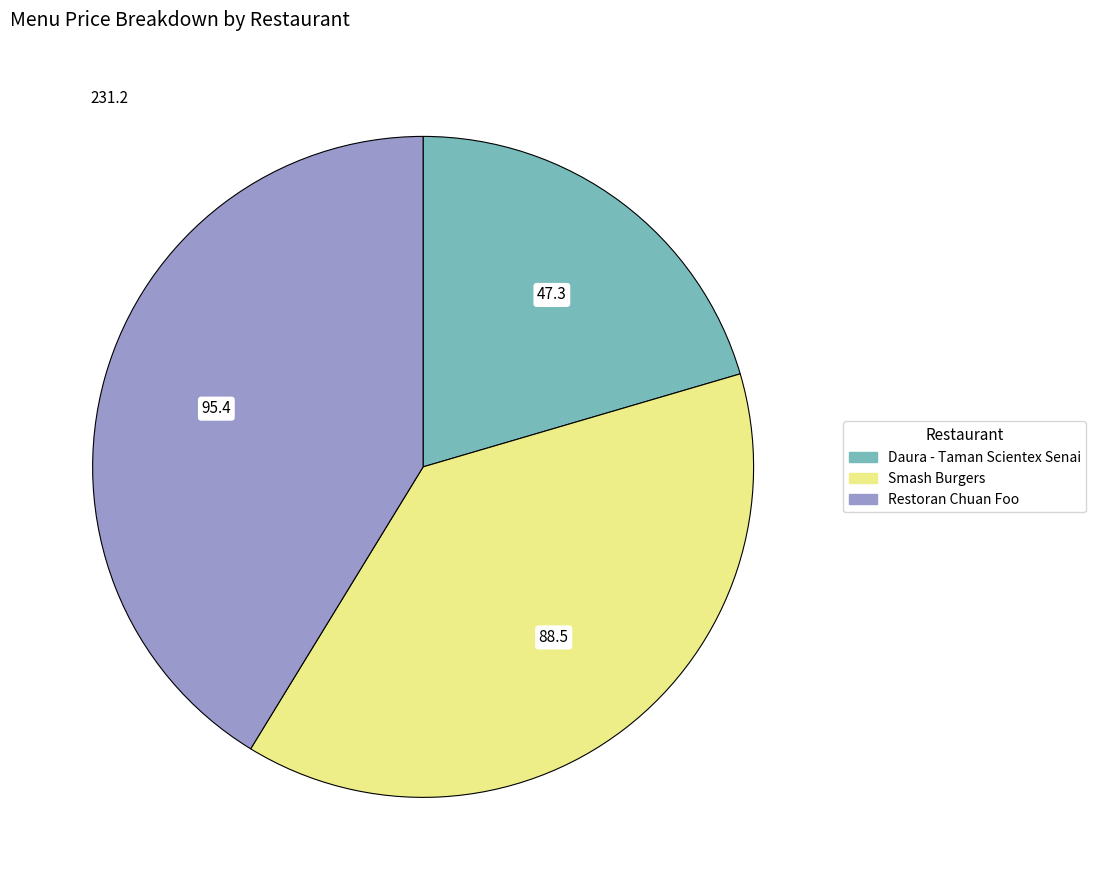

Is there any slice that represents more than half of the pie?

No